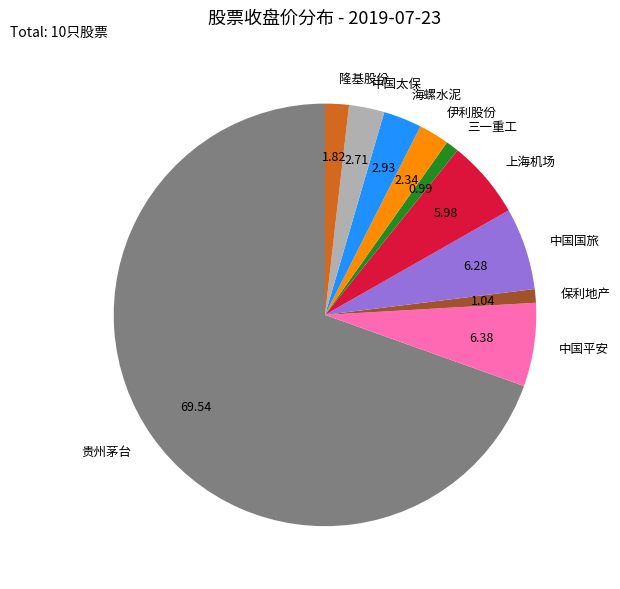

Approximately how many times larger is the value at 中国平安 compared to 保利地产?

6.1